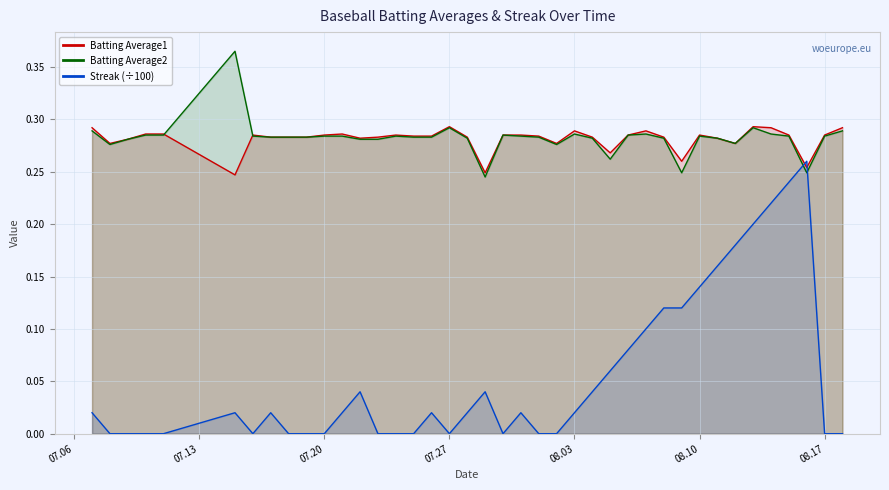

At which category is the sum across all series the highest?

2010-08-15